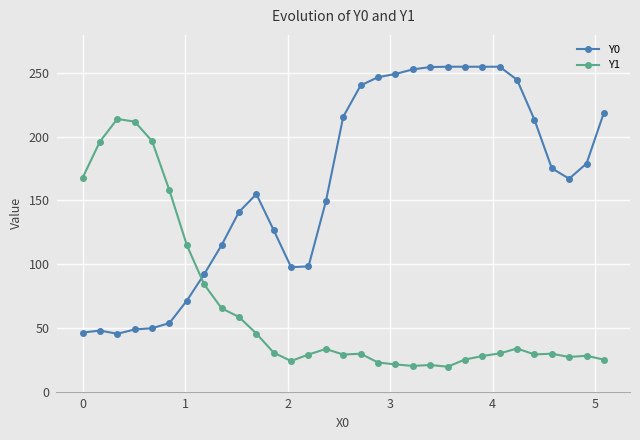

What is the minimum value for Y0?

45.3